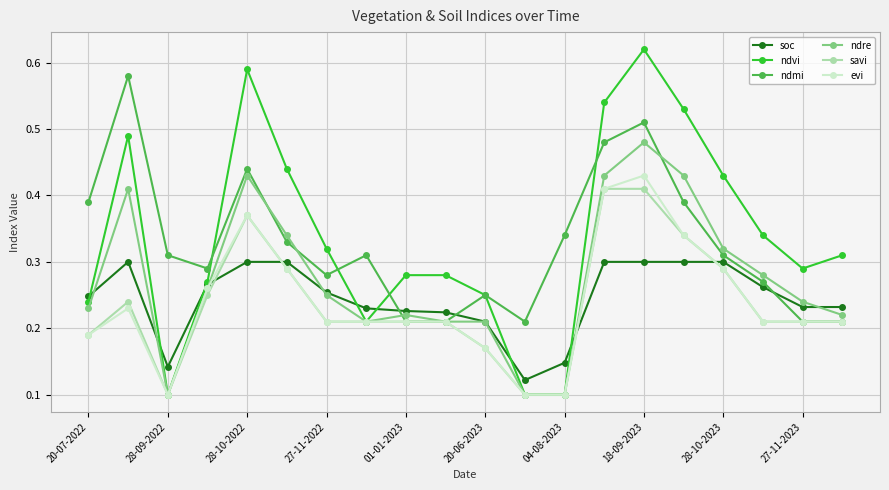

How many series are shown in this chart?

6